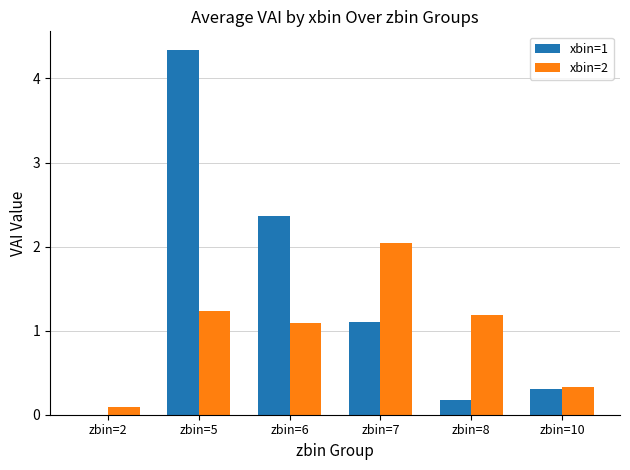

What is the sum of the xbin=1 values at zbin=7 and zbin=6?

3.5